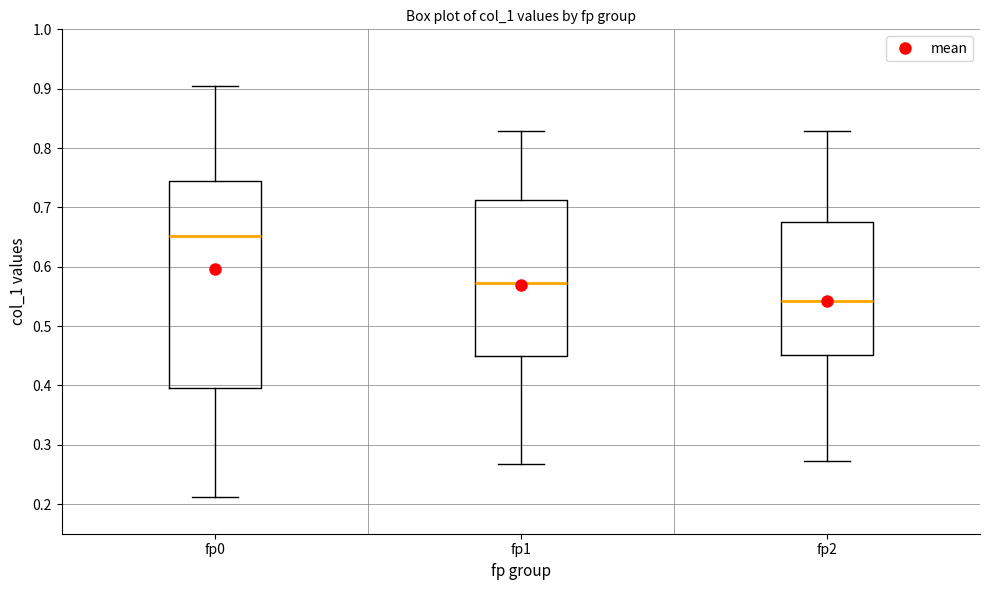

Reading left to right, transcribe this box plot: for each box, give where its median line is, the range the box spans, and where its two whiskers end, as read against the y-axis. The values are not printed on the chart, so give them approximately, as read against the axis.

fp0: median 0.65, box 0.40 to 0.74, whiskers 0.21 to 0.91
fp1: median 0.57, box 0.45 to 0.71, whiskers 0.27 to 0.83
fp2: median 0.54, box 0.45 to 0.68, whiskers 0.27 to 0.83